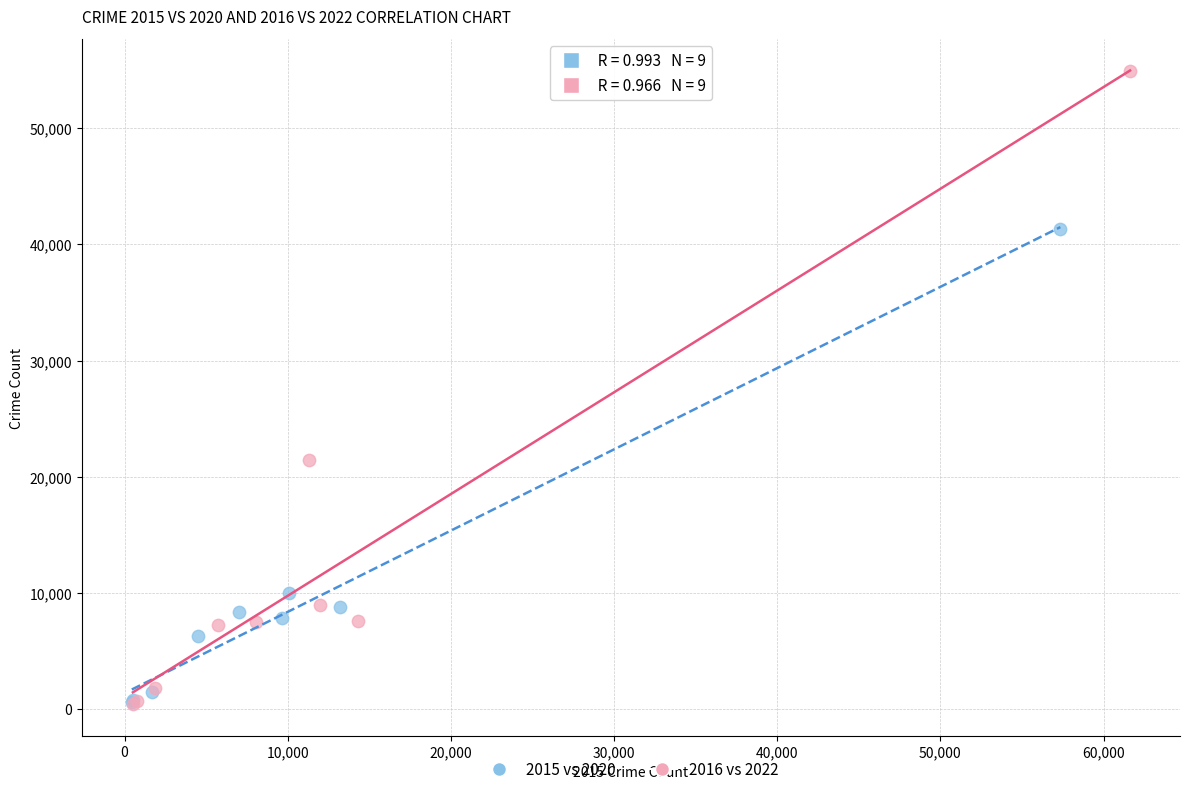

Which series has the largest Y range (max minus min)?

2016 vs 2022